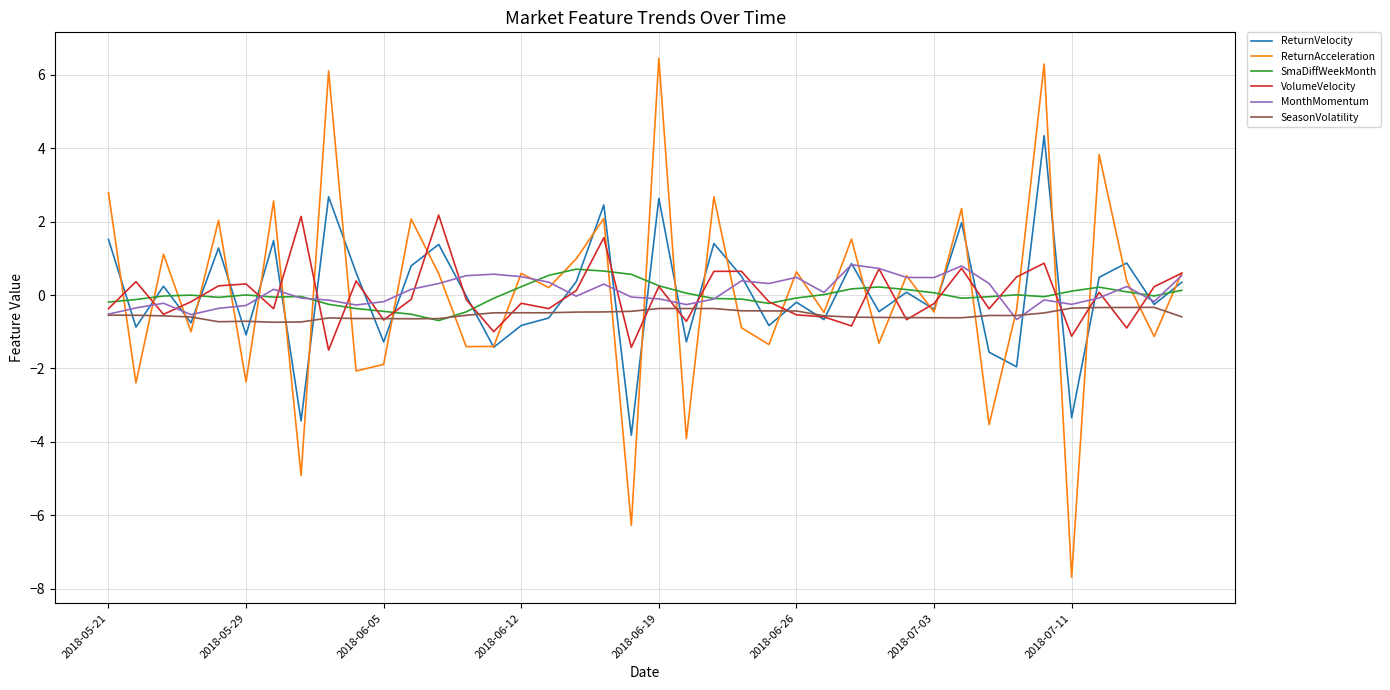

What is the smallest value displayed?

-7.7